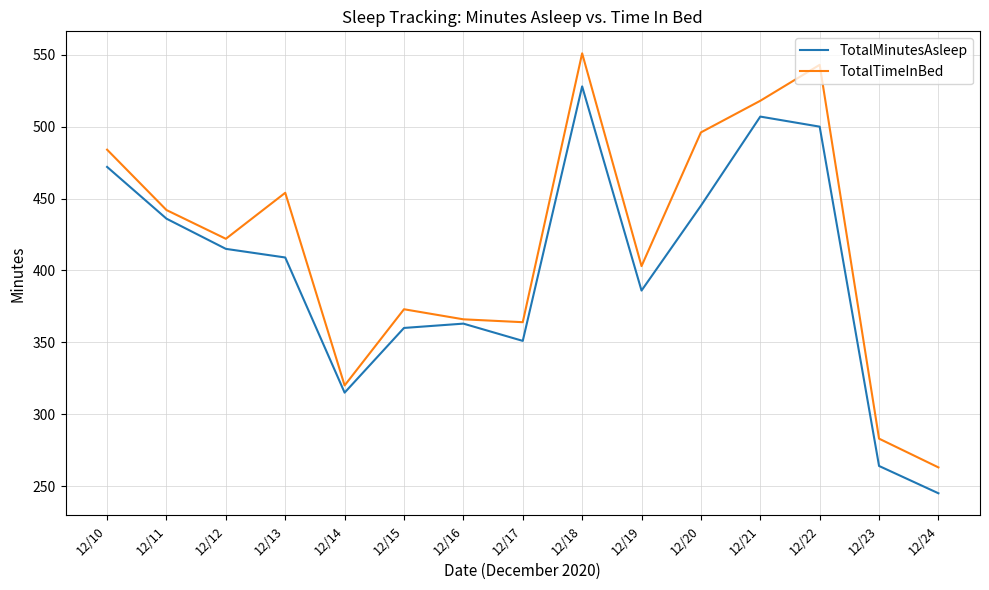

The value of TotalMinutesAsleep at 12/24 is 355. True or false?

False